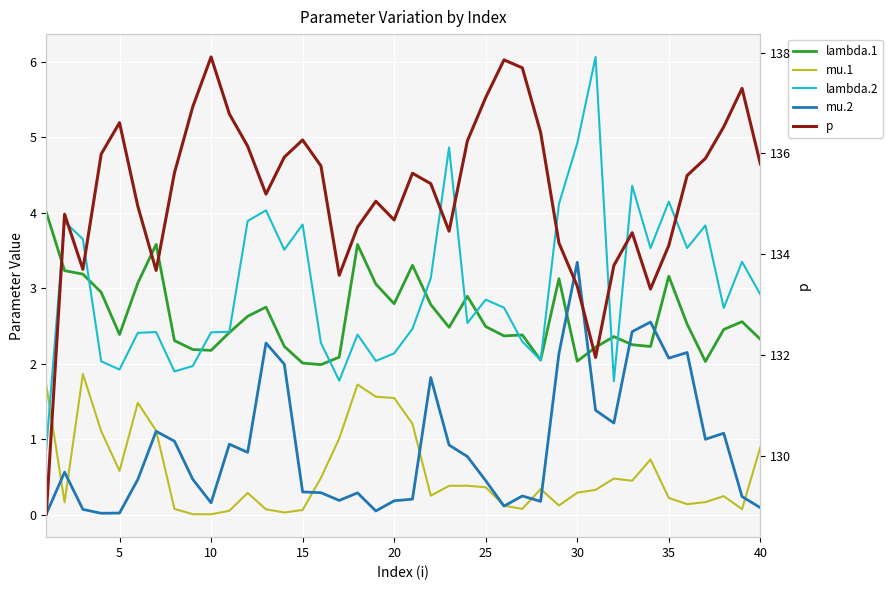

Reading left to right, list all the values displayed in this chart.

lambda.1: 4.0	3.2	3.2	2.9	2.4	3.1	3.6	2.3	2.2	2.2	2.4	2.6	2.7	2.2	2.0	2.0	2.1	3.6	3.1	2.8	3.3	2.8	2.5	2.9	2.5	2.4	2.4	2.0	3.1	2.0	2.2	2.4	2.3	2.2	3.2	2.5	2.0	2.5	2.6	2.3
mu.1: 1.7	0.2	1.9	1.1	0.6	1.5	1.1	0.1	0.0	0.0	0.0	0.3	0.1	0.0	0.1	0.5	1.0	1.7	1.6	1.5	1.2	0.2	0.4	0.4	0.4	0.1	0.1	0.3	0.1	0.3	0.3	0.5	0.4	0.7	0.2	0.1	0.2	0.2	0.1	0.9
lambda.2: 0.9	3.9	3.7	2.0	1.9	2.4	2.4	1.9	2.0	2.4	2.4	3.9	4.0	3.5	3.8	2.3	1.8	2.4	2.0	2.1	2.5	3.1	4.9	2.5	2.8	2.7	2.3	2.0	4.1	4.9	6.1	1.8	4.4	3.5	4.1	3.5	3.8	2.7	3.4	2.9
mu.2: 0.0	0.6	0.1	0.0	0.0	0.5	1.1	1.0	0.5	0.2	0.9	0.8	2.3	2.0	0.3	0.3	0.2	0.3	0.0	0.2	0.2	1.8	0.9	0.8	0.4	0.1	0.2	0.2	2.1	3.3	1.4	1.2	2.4	2.6	2.1	2.1	1.0	1.1	0.2	0.1
p: 128.8	134.8	133.7	136.0	136.6	135.0	133.7	135.6	136.9	137.9	136.8	136.1	135.2	135.9	136.3	135.8	133.6	134.5	135.1	134.7	135.6	135.4	134.5	136.3	137.1	137.9	137.7	136.4	134.2	133.4	132.0	133.8	134.4	133.3	134.2	135.6	135.9	136.5	137.3	135.8